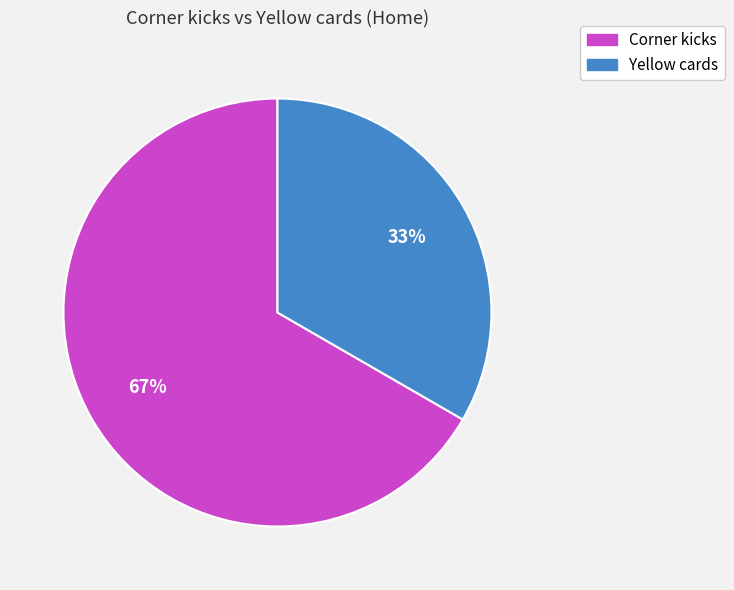

Do Yellow cards and Corner kicks together represent more than half of the pie?

Yes